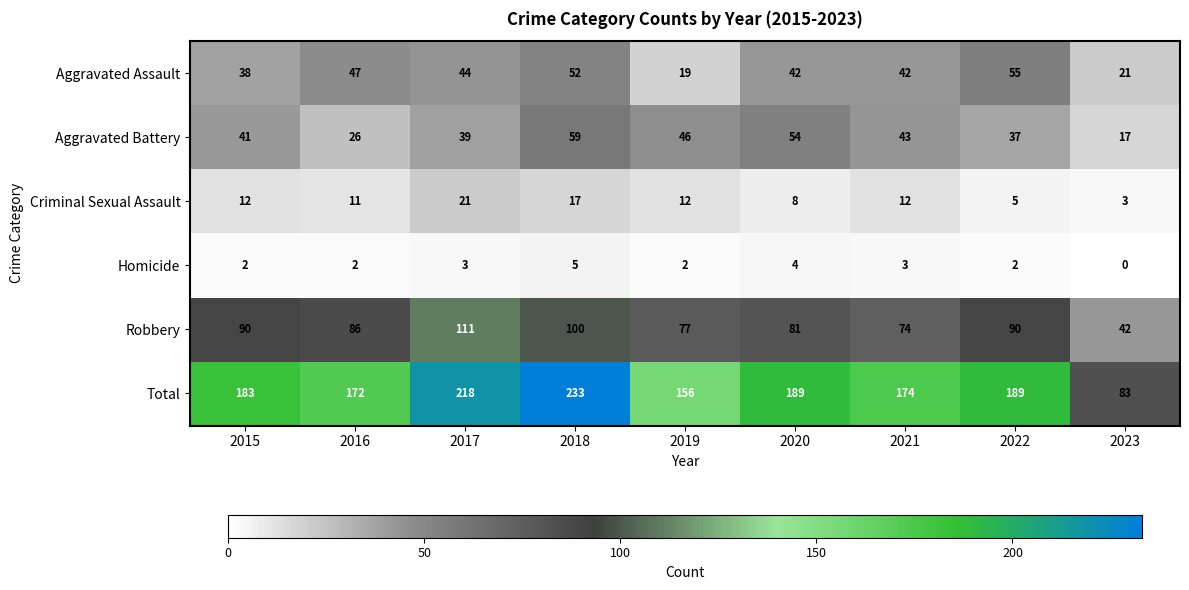

What is the difference between the maximum and second lowest values in the Robbery series?

37